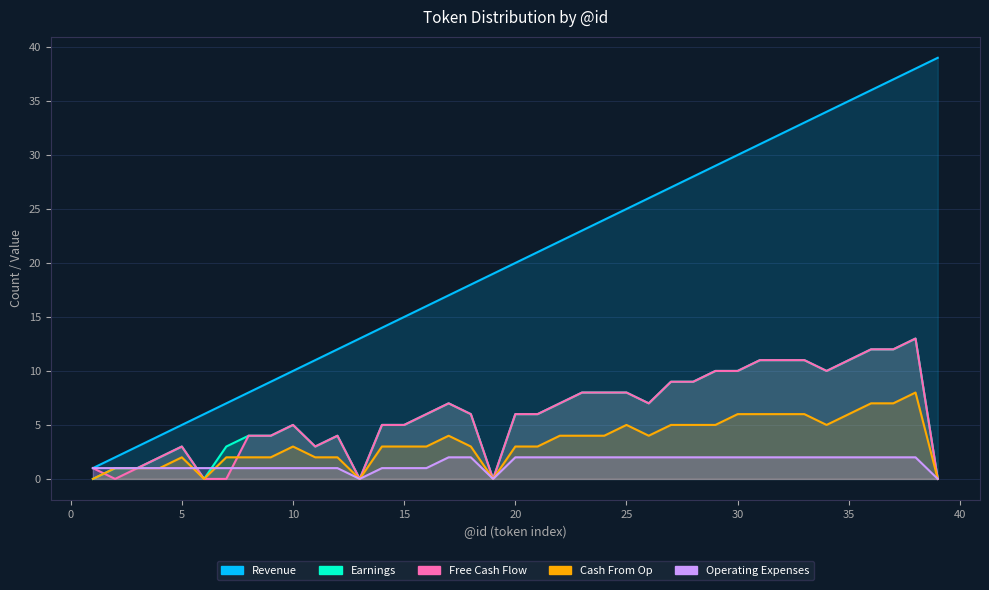

What is the value of the Earnings point at the 15th from the left?

5